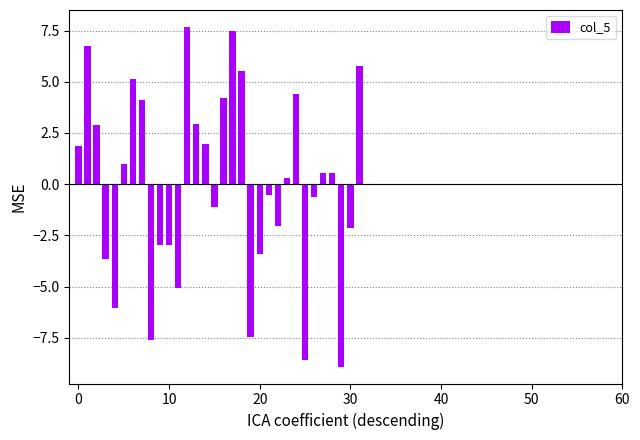

What is the smallest value displayed?

-8.9